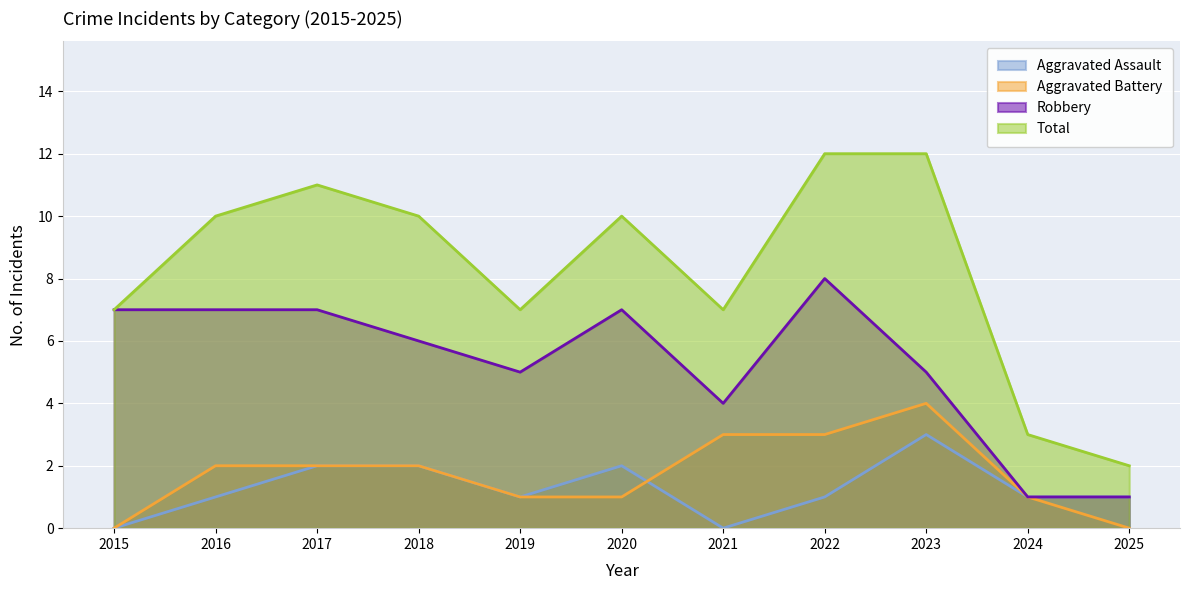

At which label does Aggravated Assault reach its peak?

2023